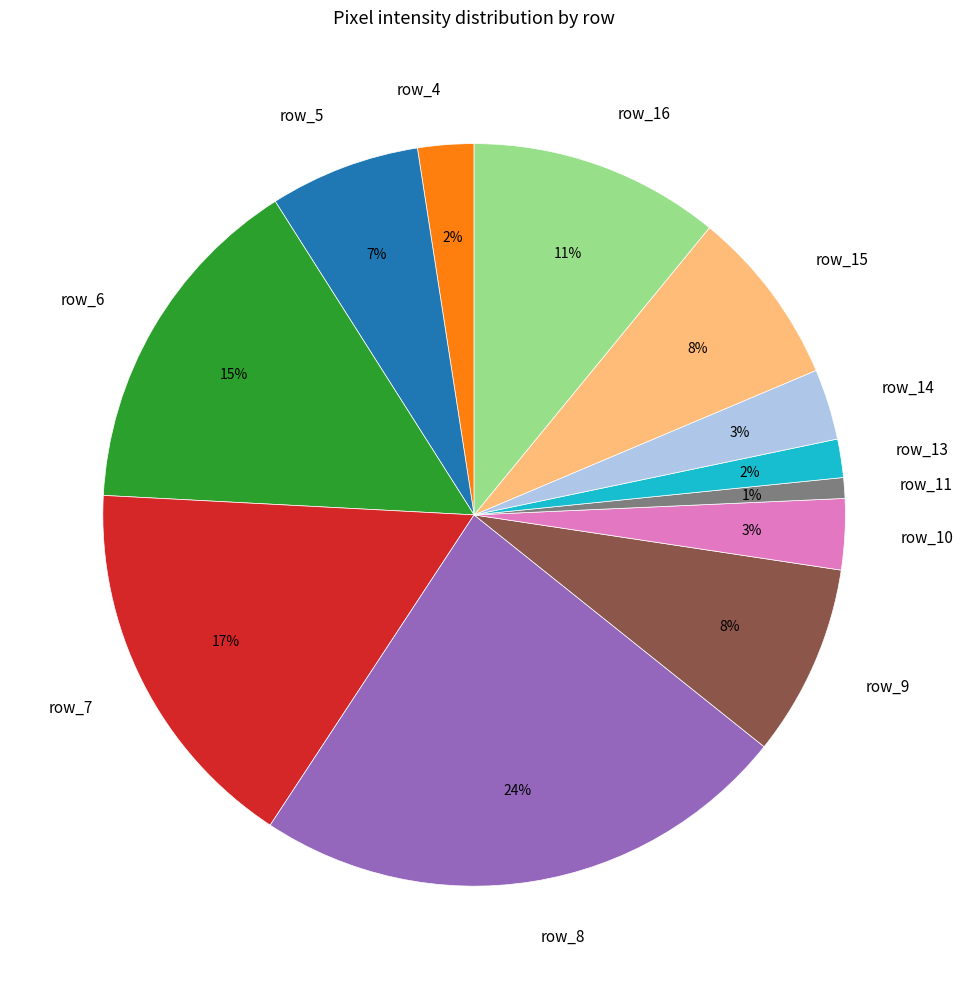

True or false: row_10 accounts for 18% of the total.

False